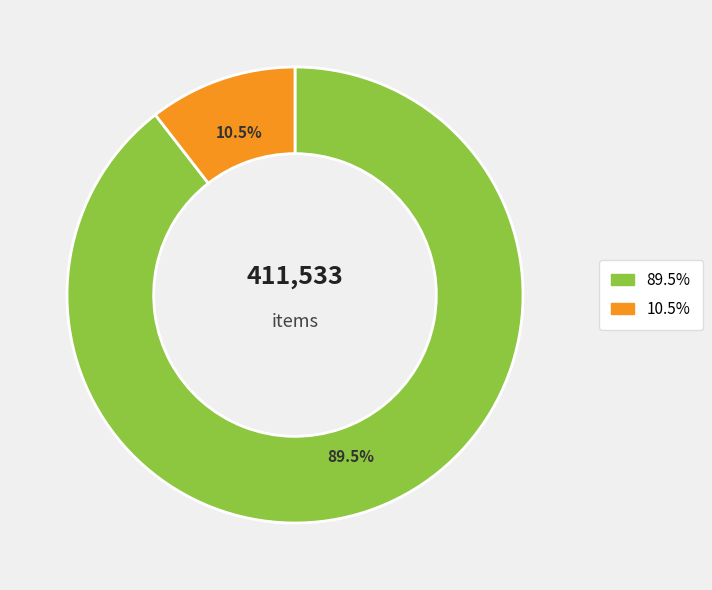

Does any single category account for the majority?

Yes